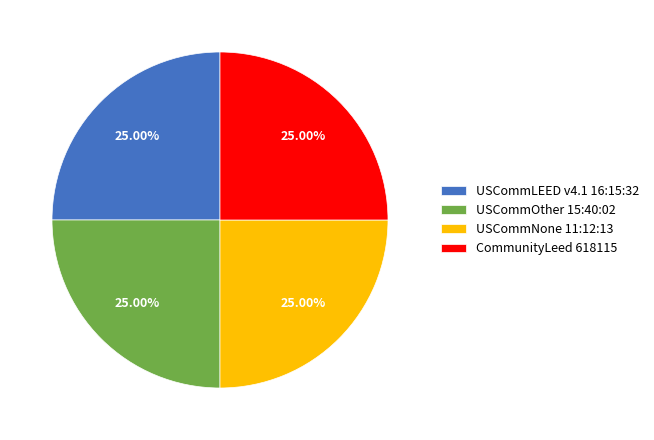

Does CommunityLeed 618115 account for over 50% of the chart?

No